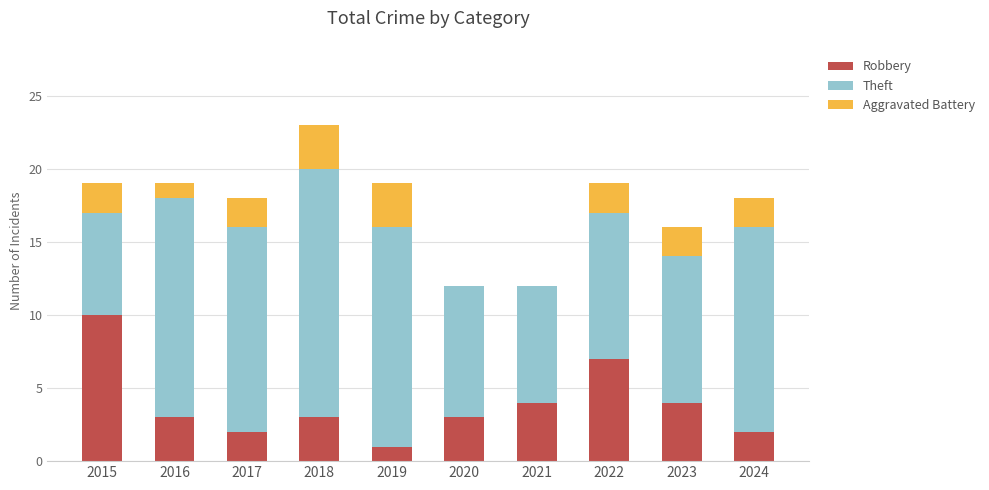

How many series are shown in this chart?

3